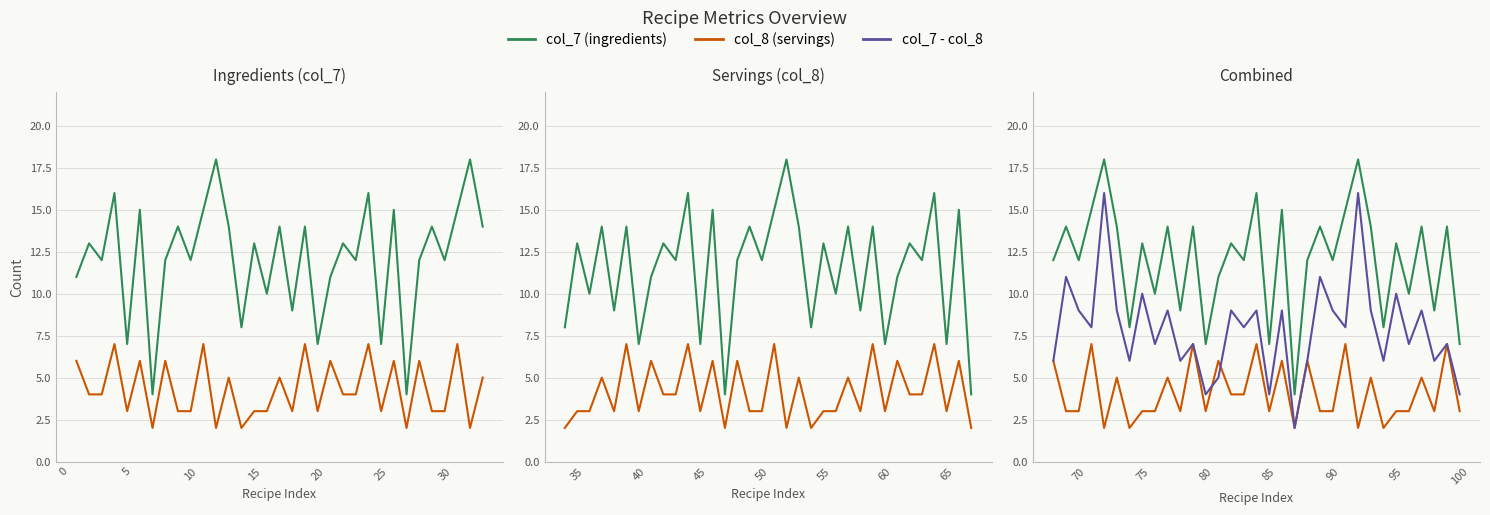

What is the difference between the maximum and minimum values in the col_7 series?

14